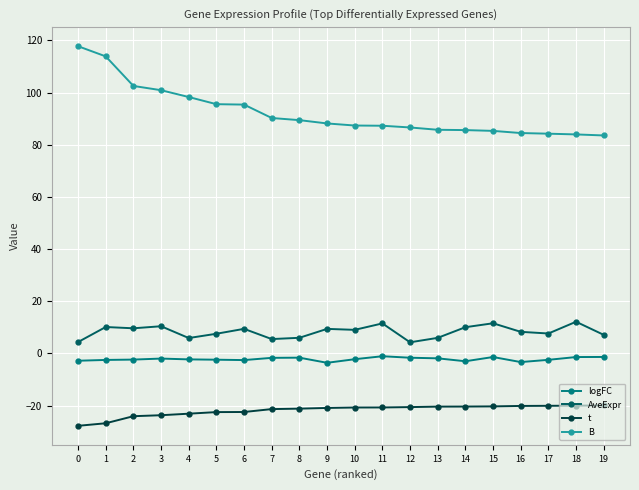

True or false: t and AveExpr cross at least once.

False